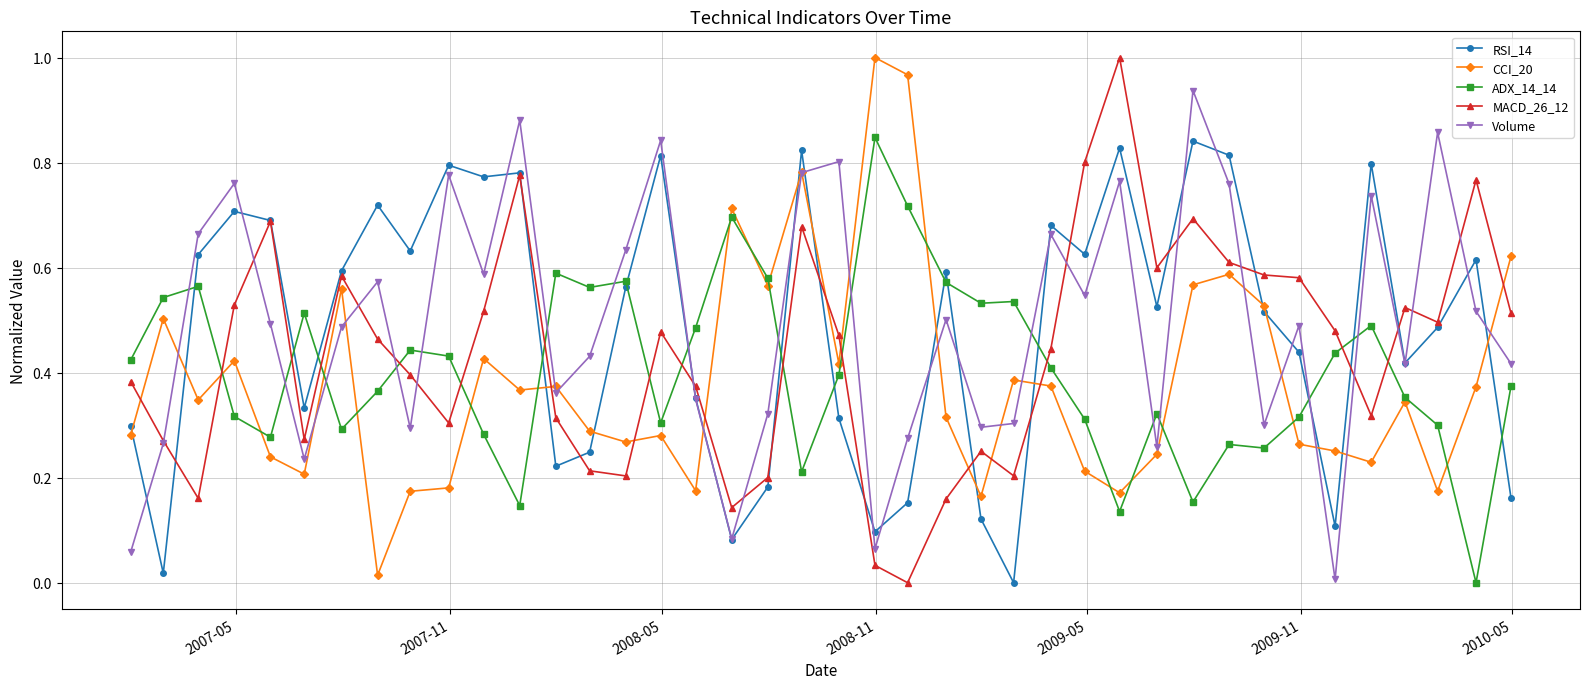

True or false: MACD_26_12 has more than 0 points higher than both neighbors.

True